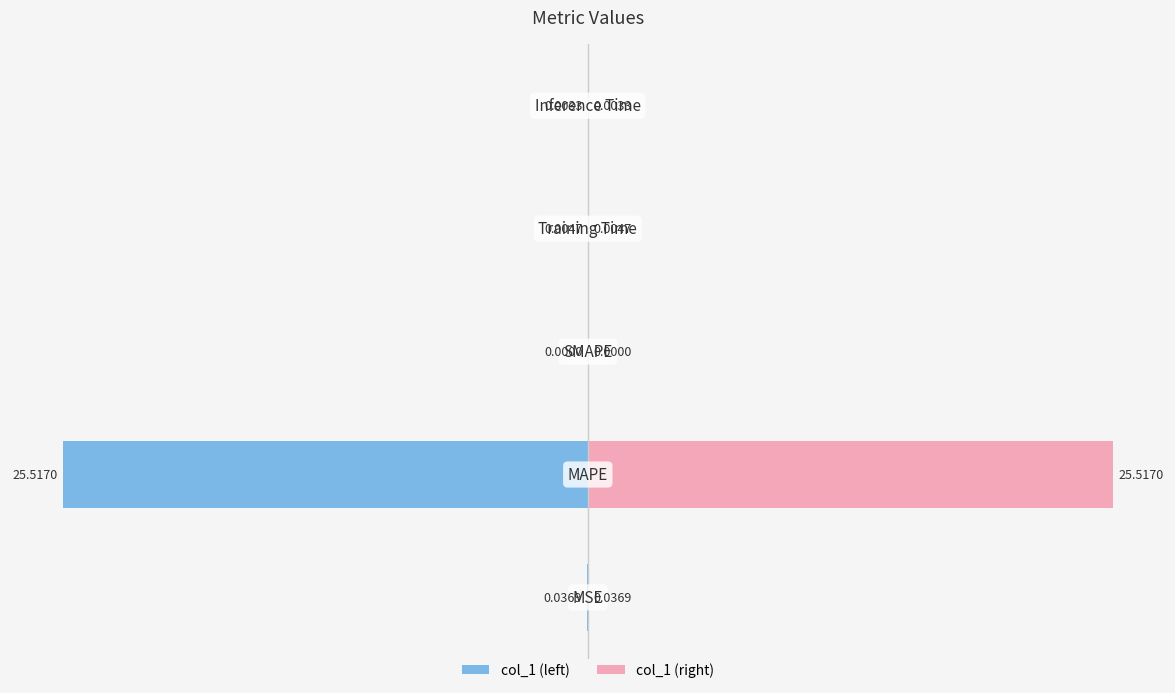

The col_1 (left) series shows -0.0 at 0. True or false?

False